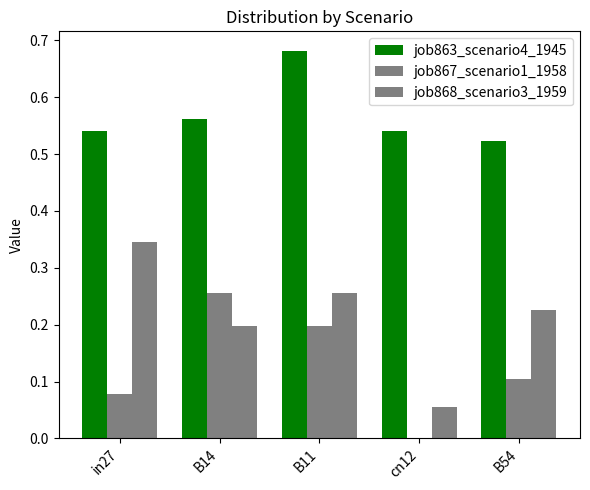

The job868_scenario3_1959 series shows 0.2 at B54. True or false?

True